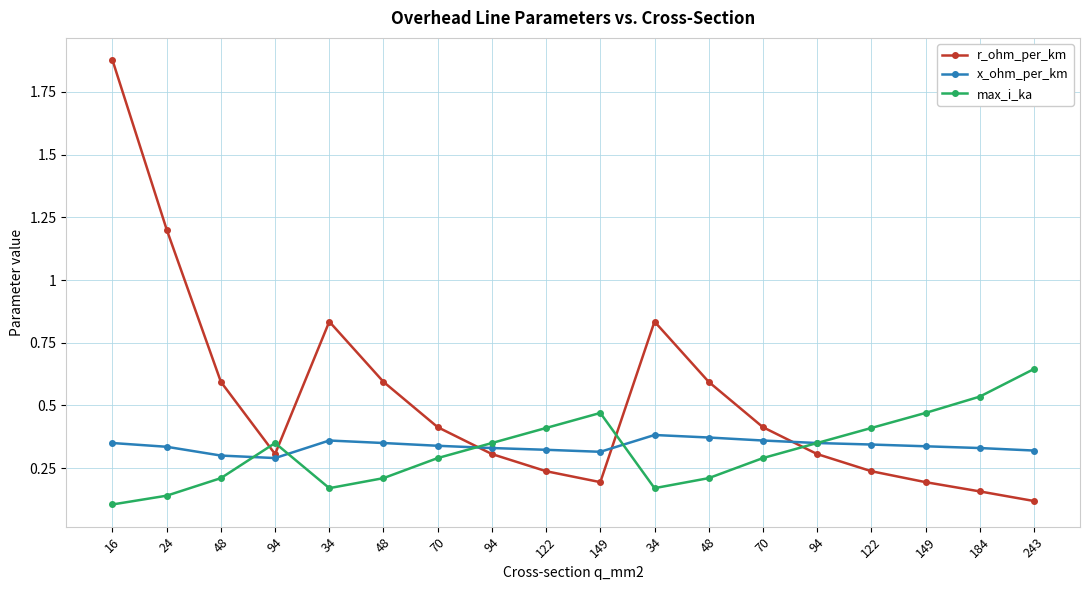

Count the number of data series in this chart.

3